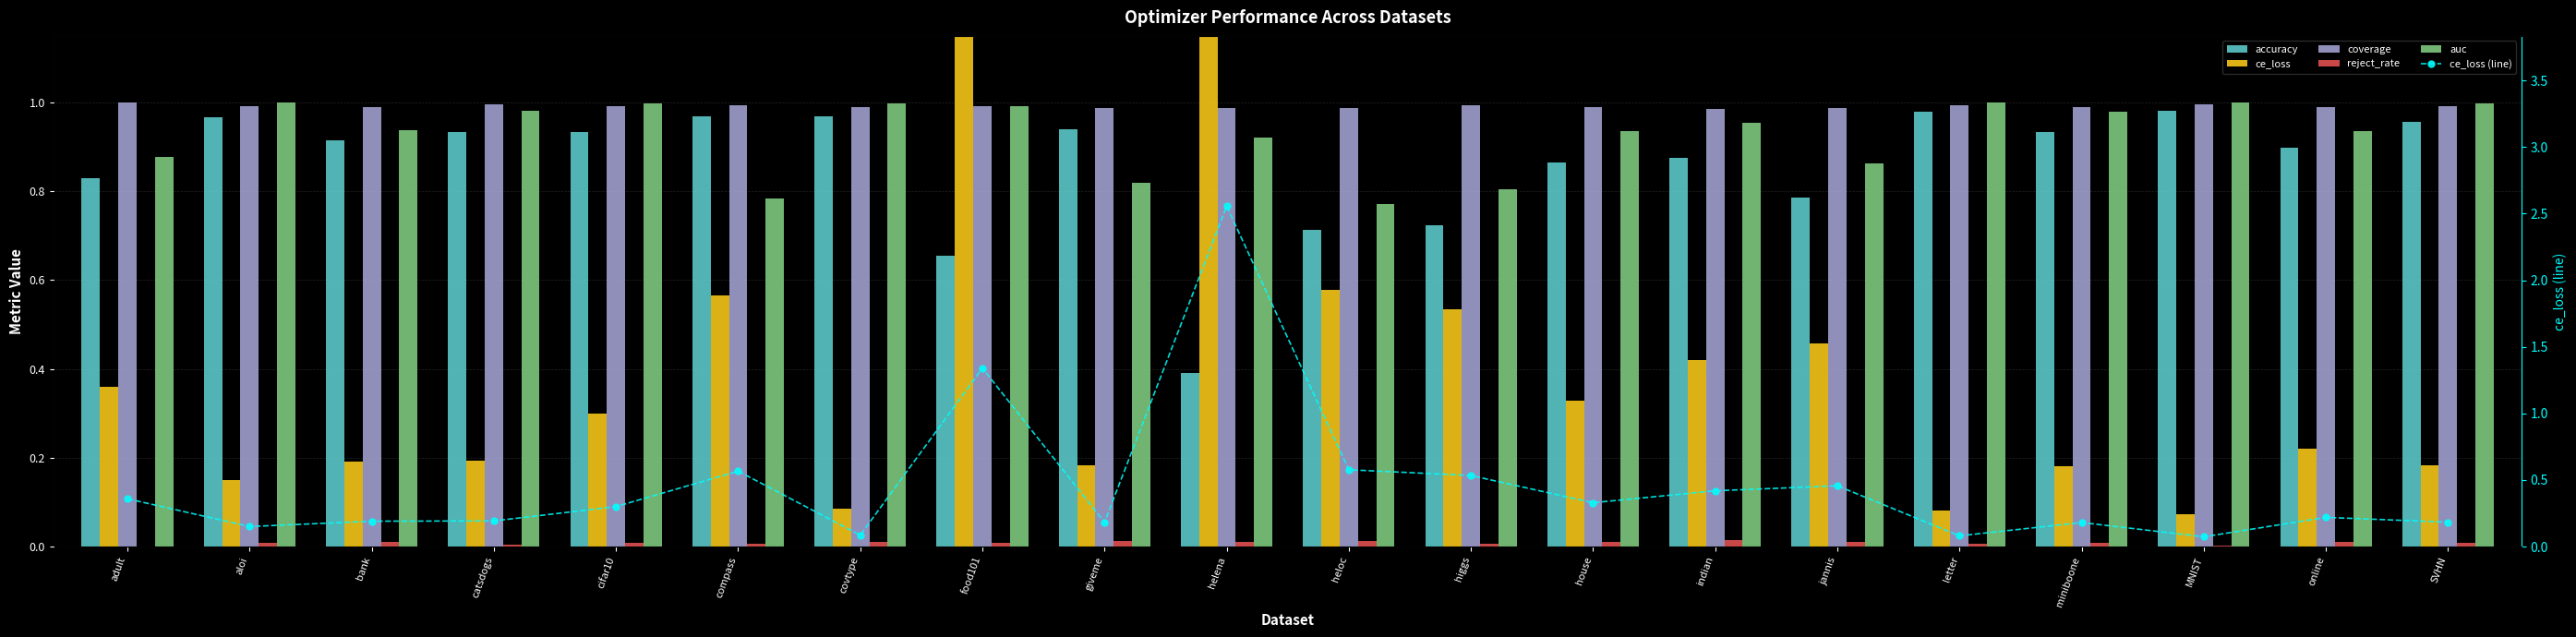

What is the sum of the coverage values at helena and house?

2.0